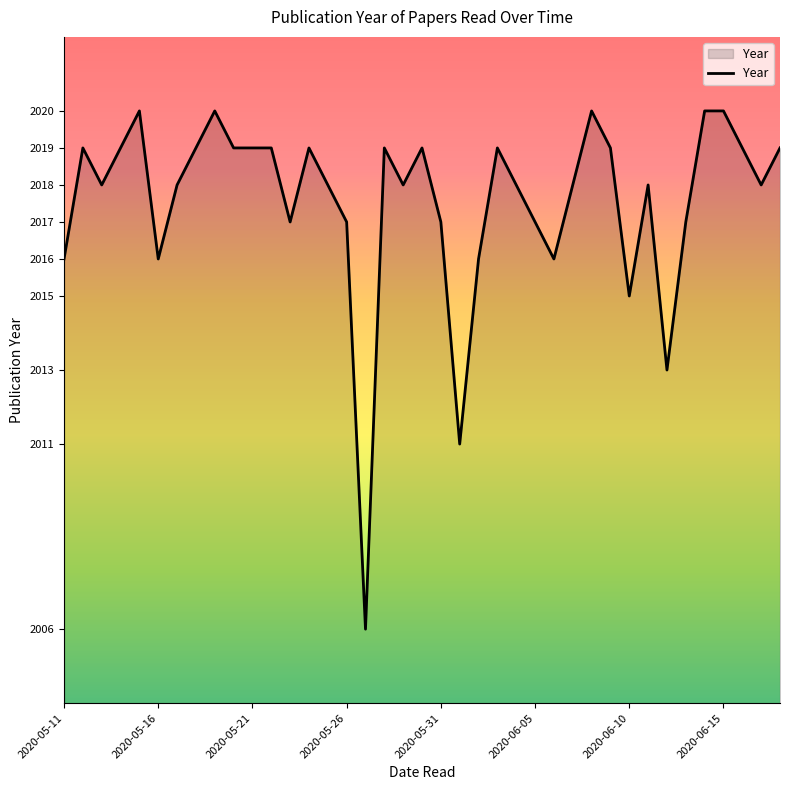

What is the difference between the maximum and minimum values?

14